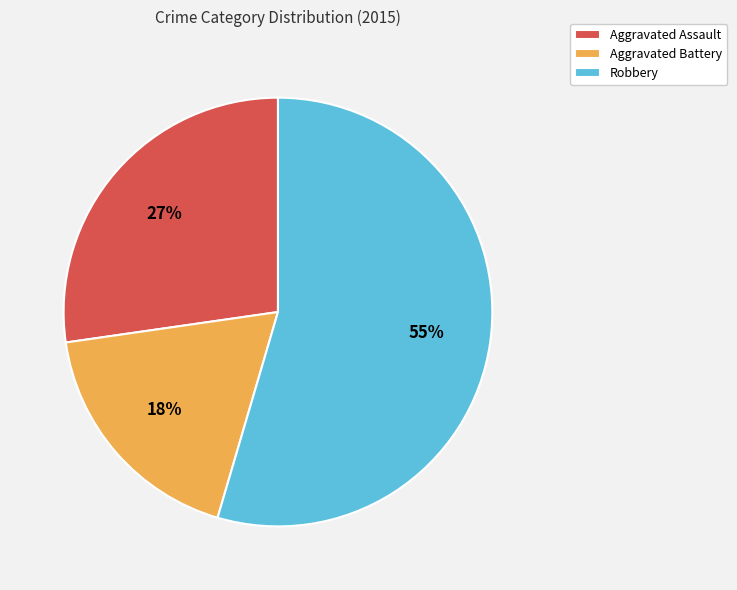

How many segments does this pie chart have?

3